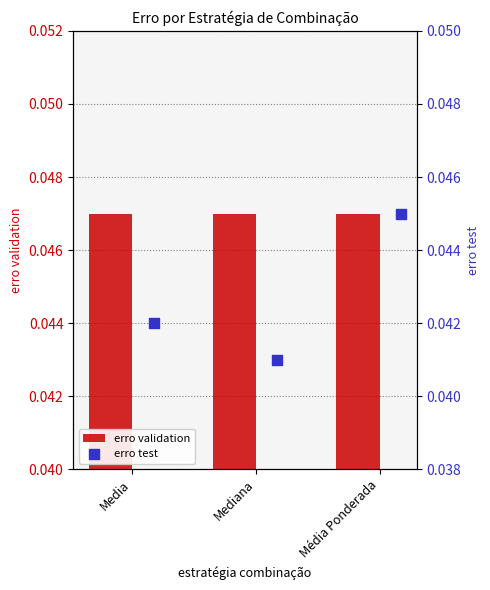

Which series contains the lowest Y value?

erro test